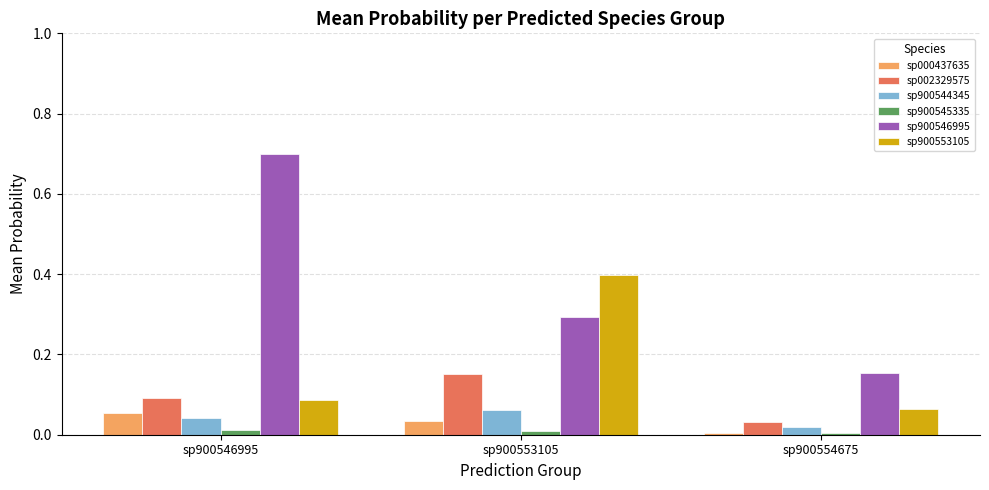

How many series are shown in this chart?

6